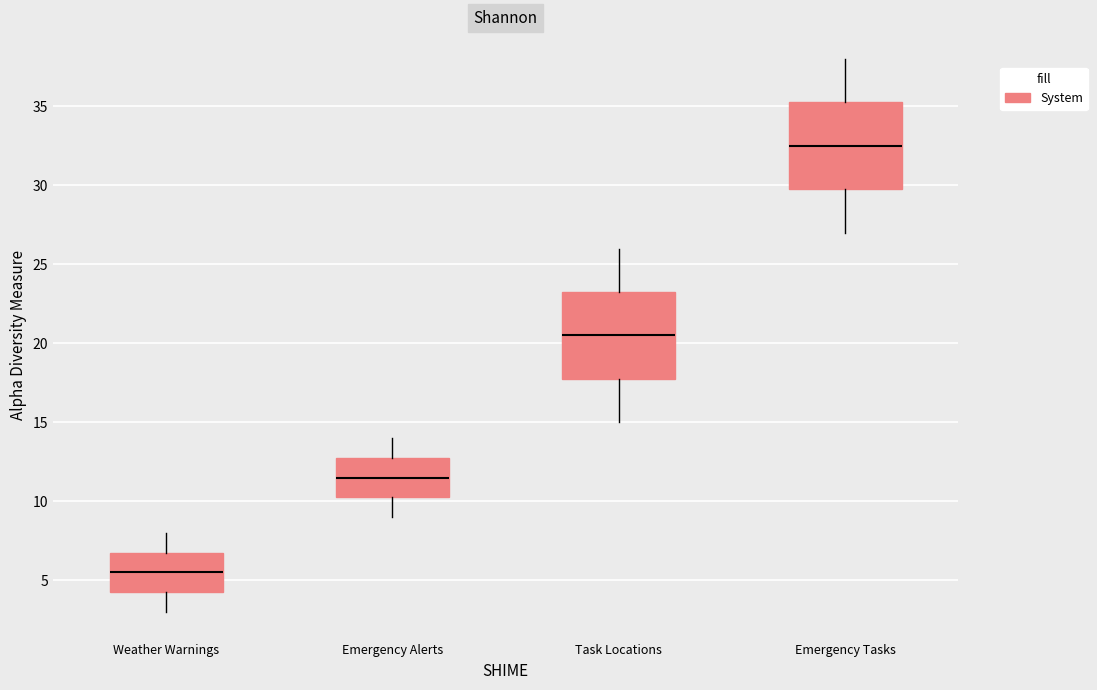

Reading left to right, read every box against the y-axis: the position of its median line, the range the box covers, and the ends of its whiskers. The values are not printed on the chart, so give them approximately, as read against the axis.

Weather Warnings: median 5.5, box 4.5 to 7.0, whiskers 3.0 to 8.0
Emergency Alerts: median 11.5, box 10.5 to 13.0, whiskers 9.0 to 14.0
Task Locations: median 20.5, box 18.0 to 23.5, whiskers 15.0 to 26.0
Emergency Tasks: median 32.5, box 30.0 to 35.5, whiskers 27.0 to 38.0